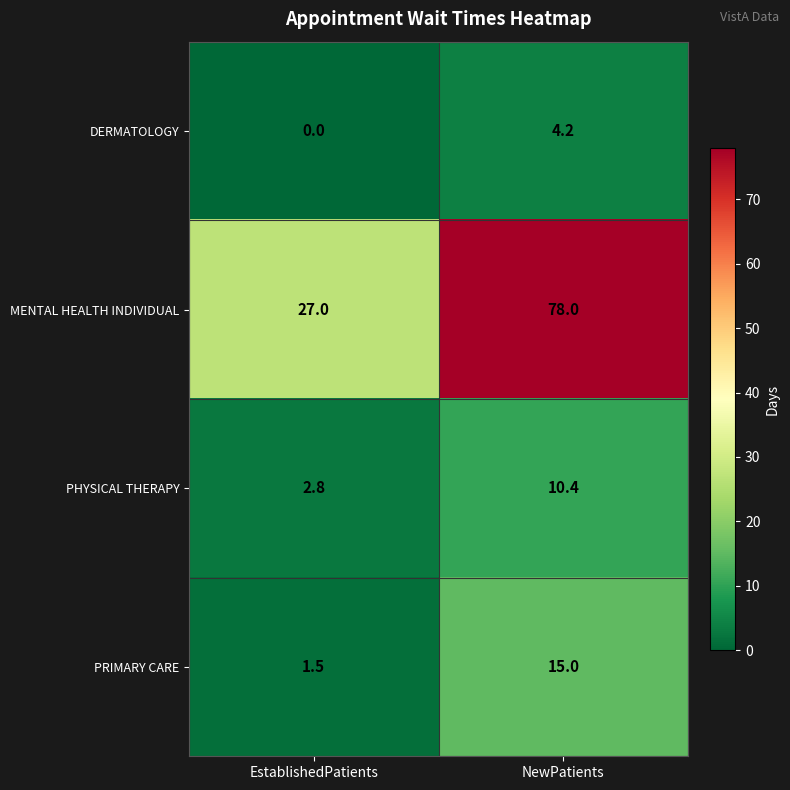

What is the total value across all series at EstablishedPatients?

31.3